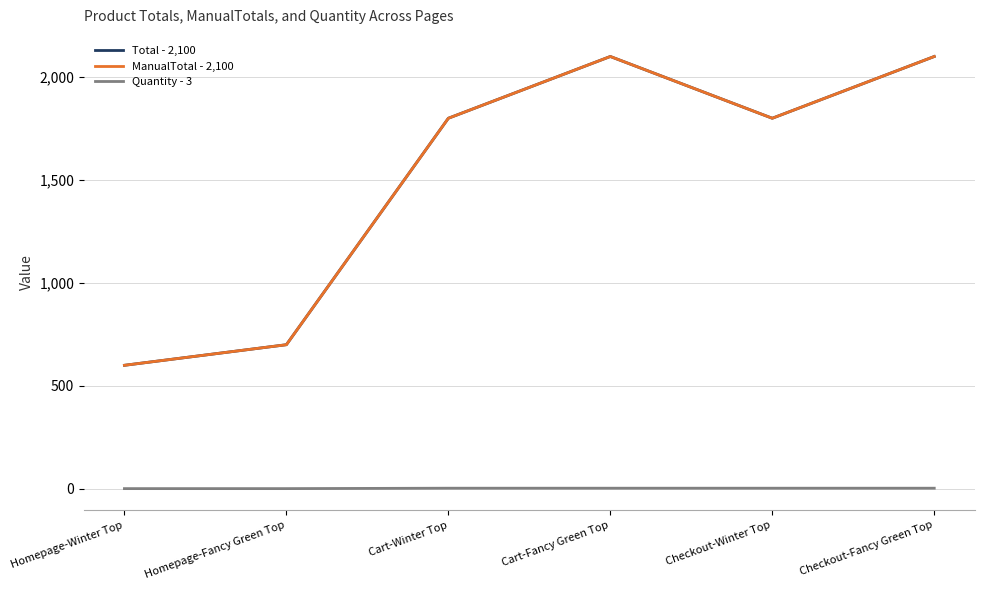

At which label does Quantity - 3 reach its peak?

Cart-Winter Top